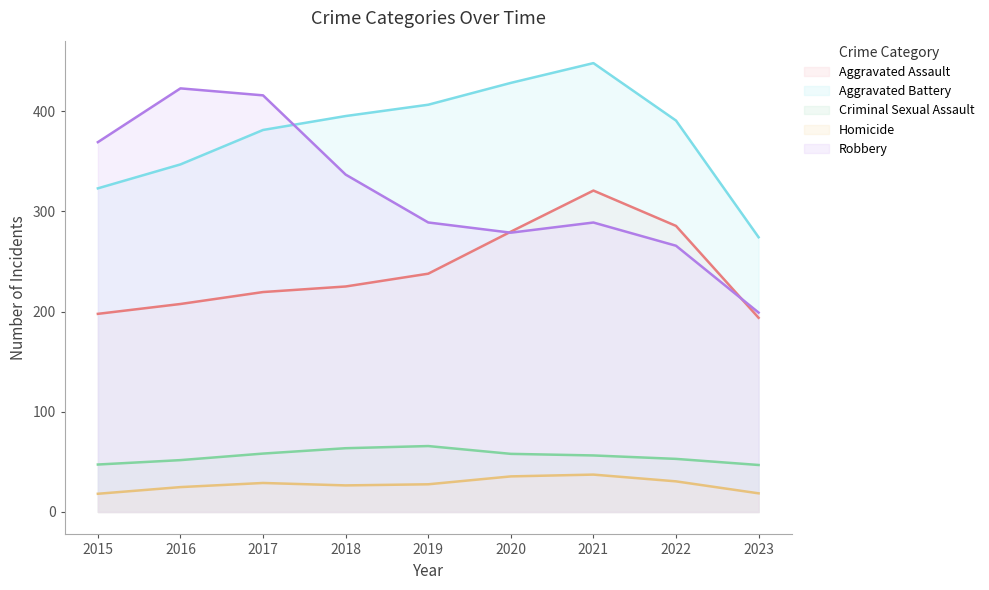

What is the highest value of the Aggravated Battery series?

447.9